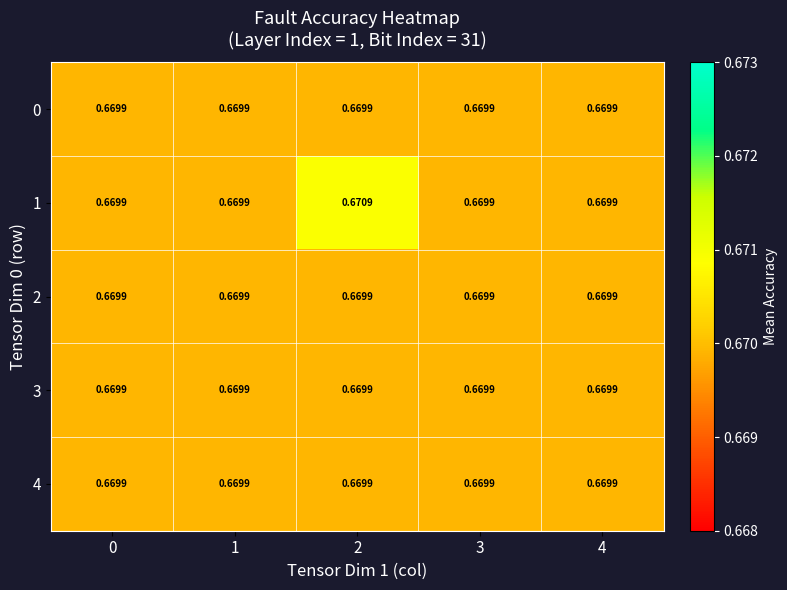

At which category is the sum across all series the highest?

2